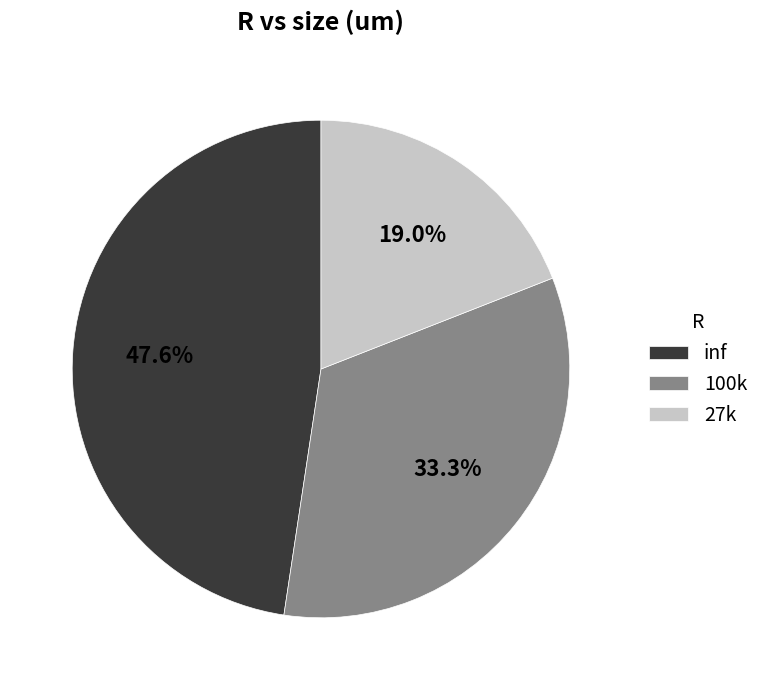

Which slice is the smallest?

27k